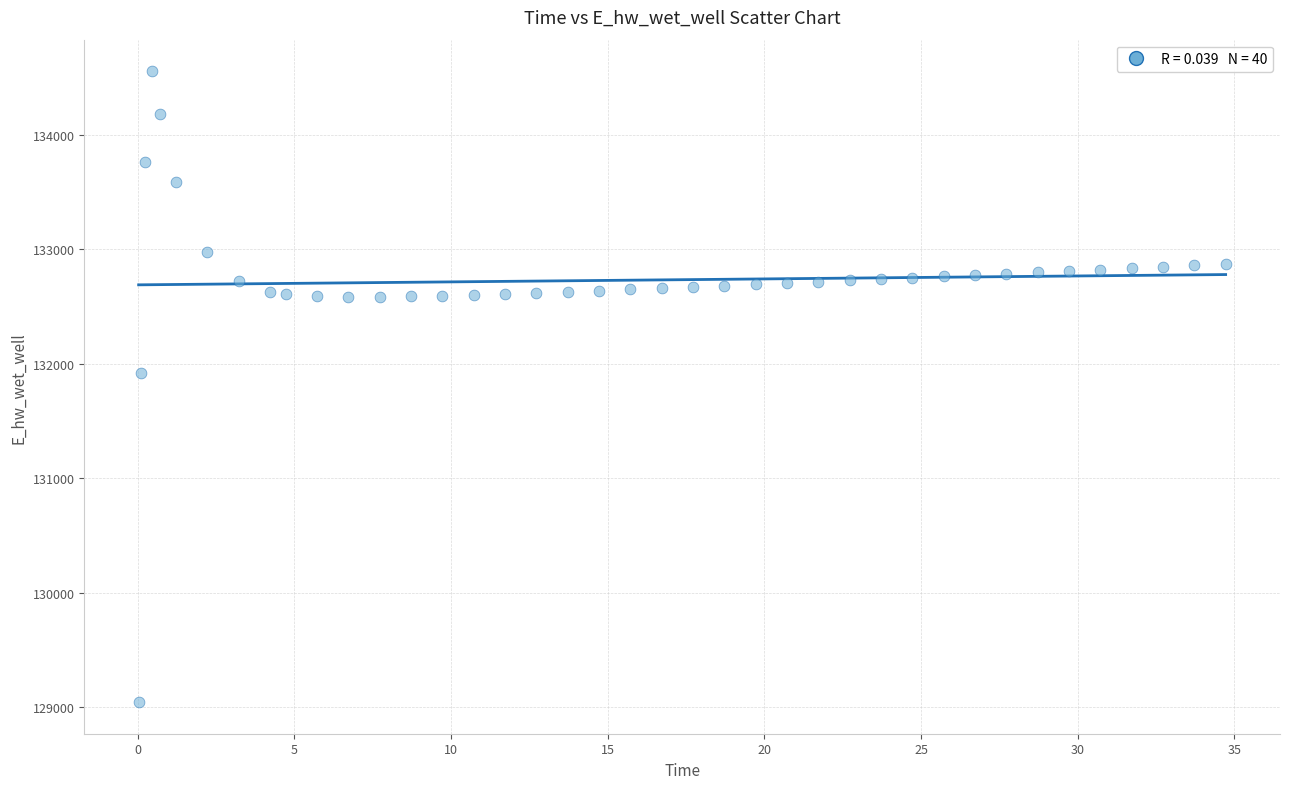

What is the range of X values (max minus min)?

34.7